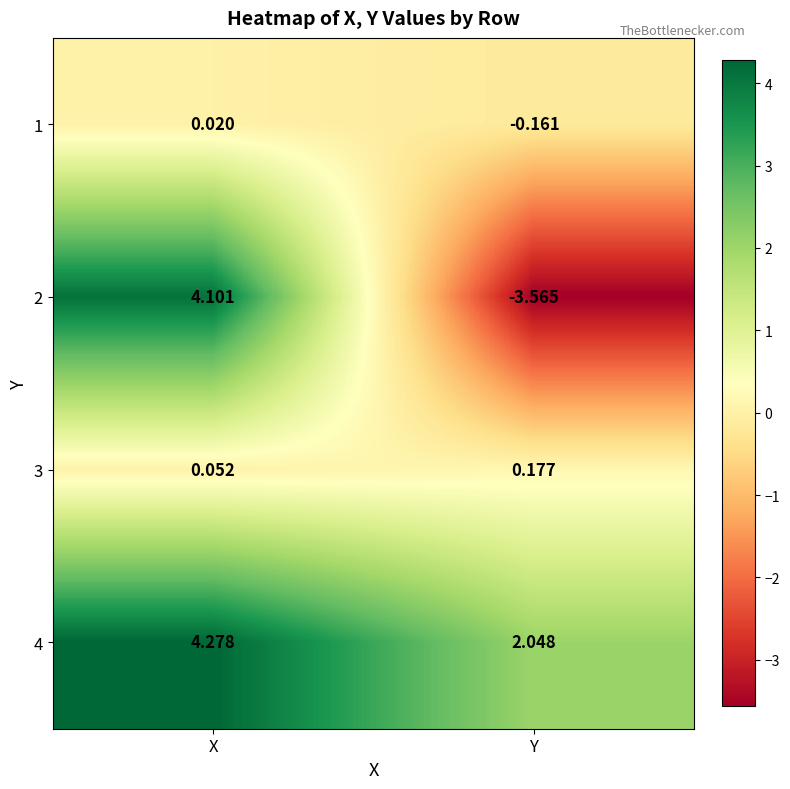

At which label does 1 reach its peak?

X